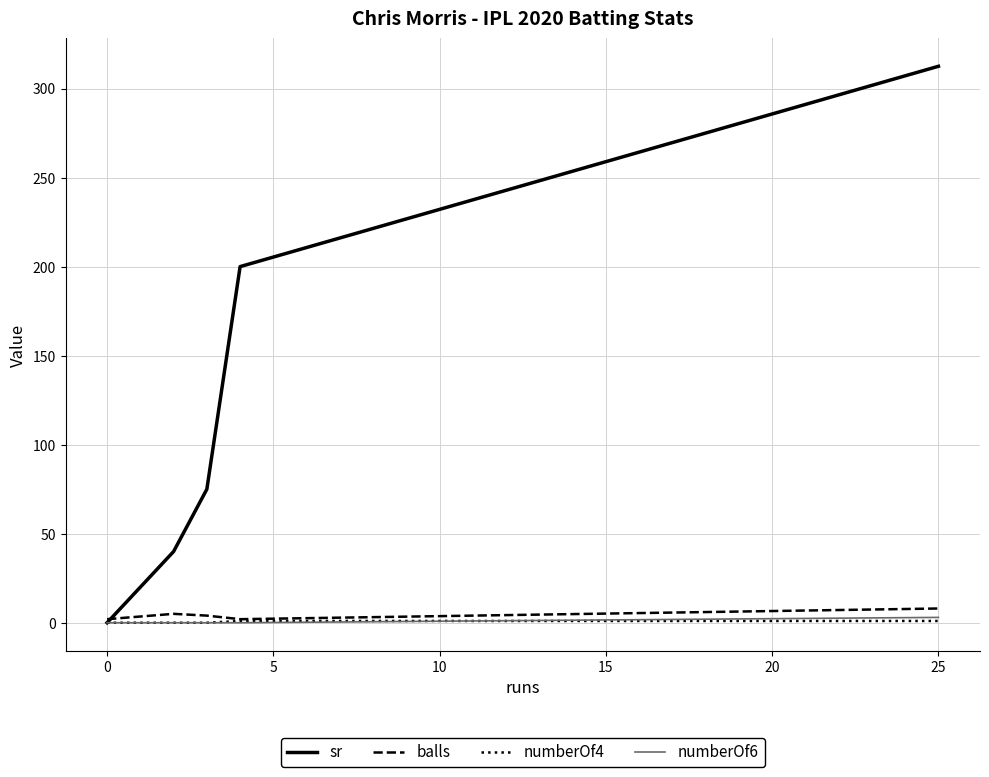

Which series has the largest total across all categories?

sr